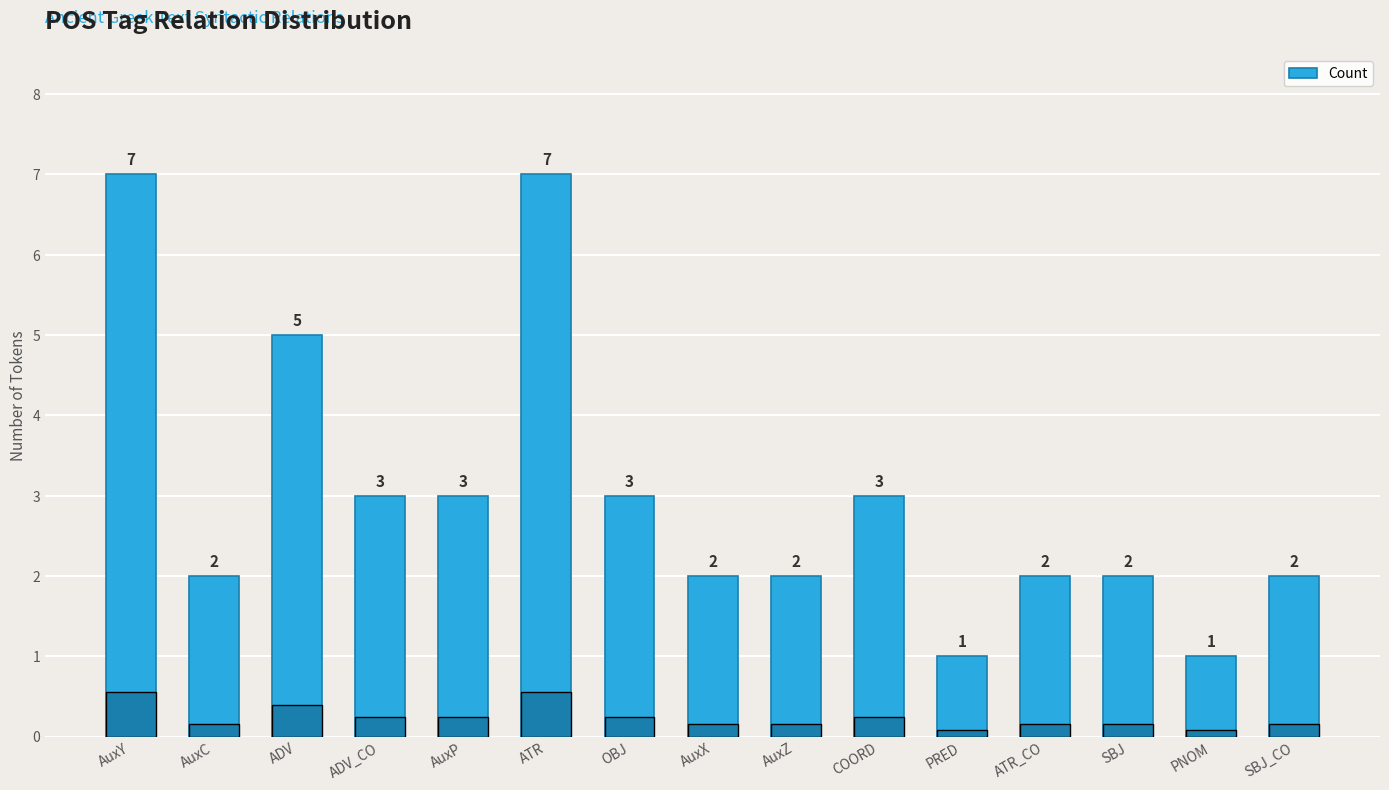

Does the chart contain stacked bars?

No